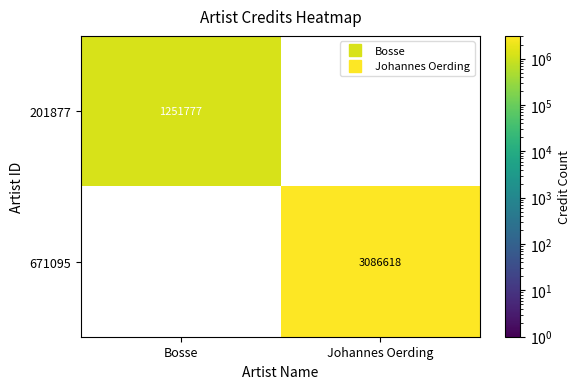

Rank the series by their average value, from lowest to highest.

201877, 671095